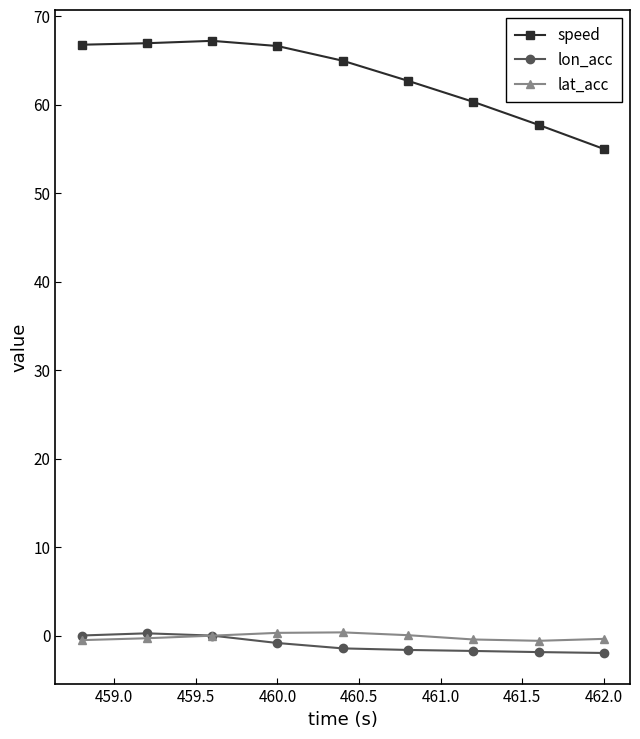

What is the difference between the maximum and minimum values in the speed series?

12.2